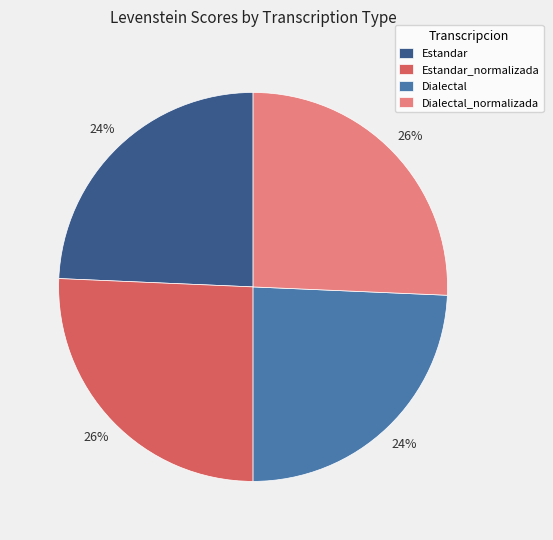

How many segments does this pie chart have?

4